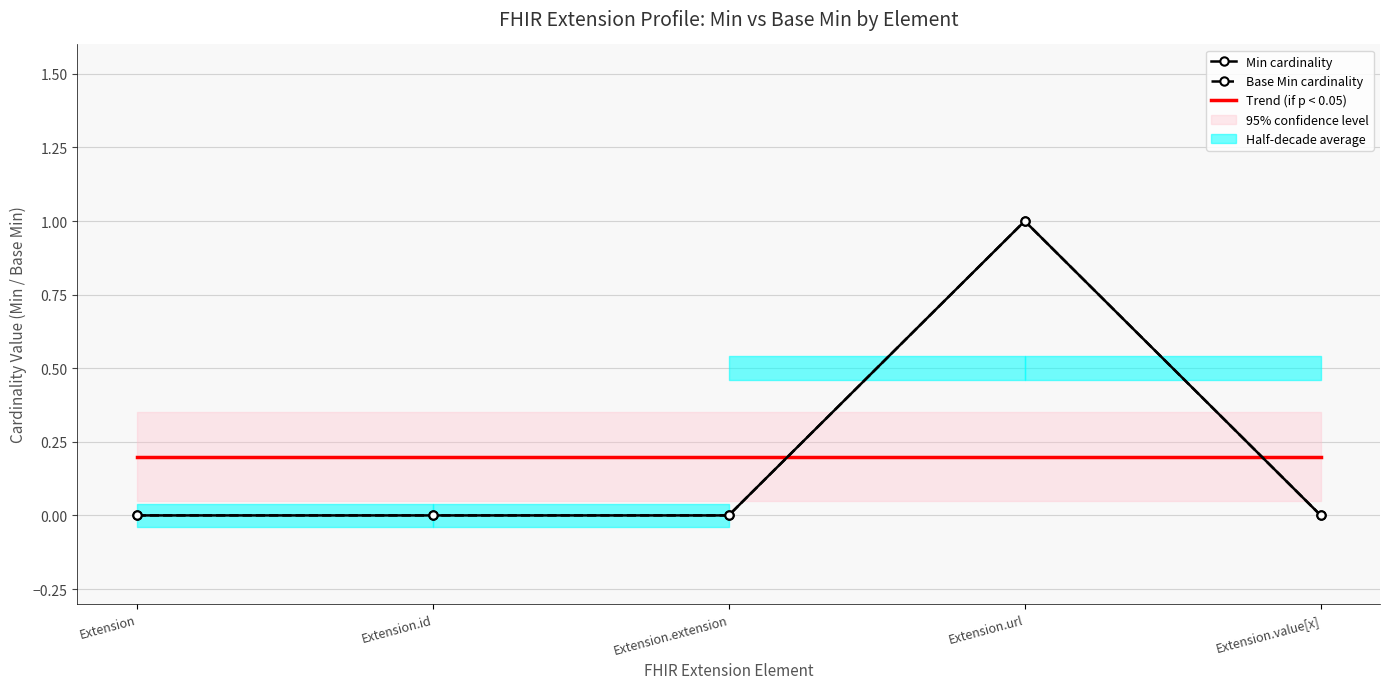

Is this an area chart (filled region under the line)?

No